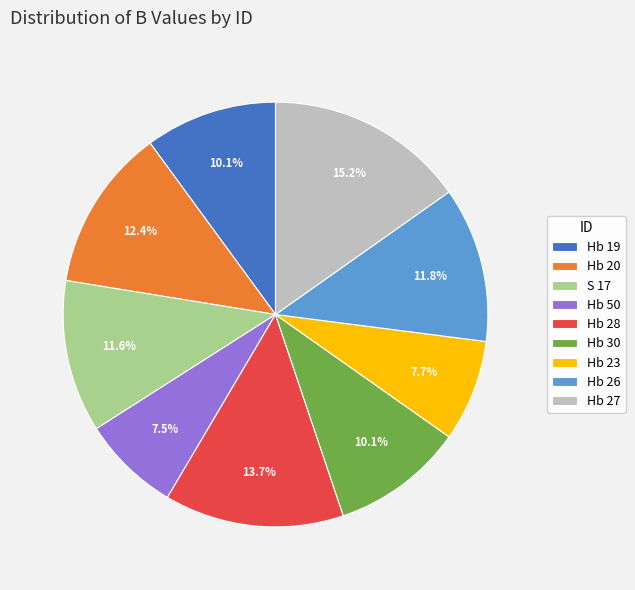

What percentage is the Hb 20 slice, to the nearest percent?

12%